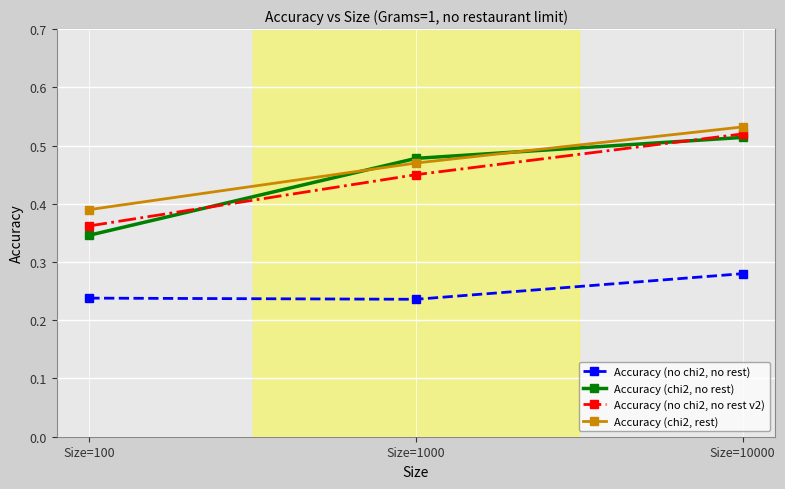

What are all the series names shown in the legend?

Accuracy (no chi2, no rest), Accuracy (chi2, no rest), Accuracy (no chi2, no rest v2), Accuracy (chi2, rest)